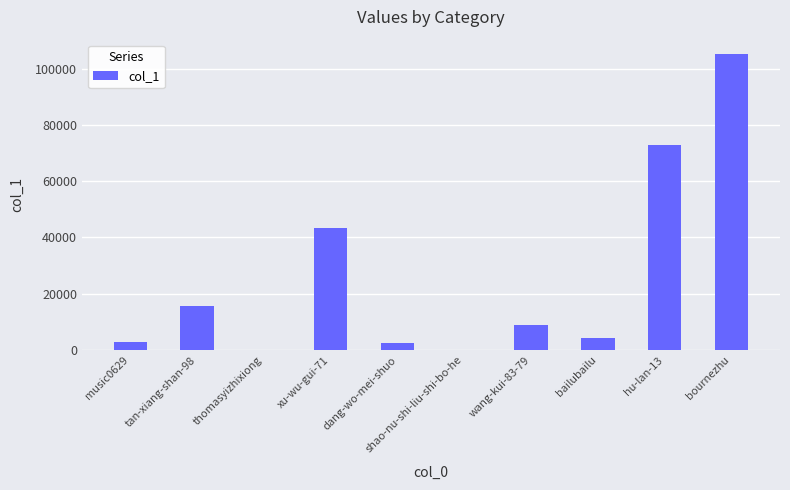

At which label is the value closest to 52536?

xu-wu-gui-71